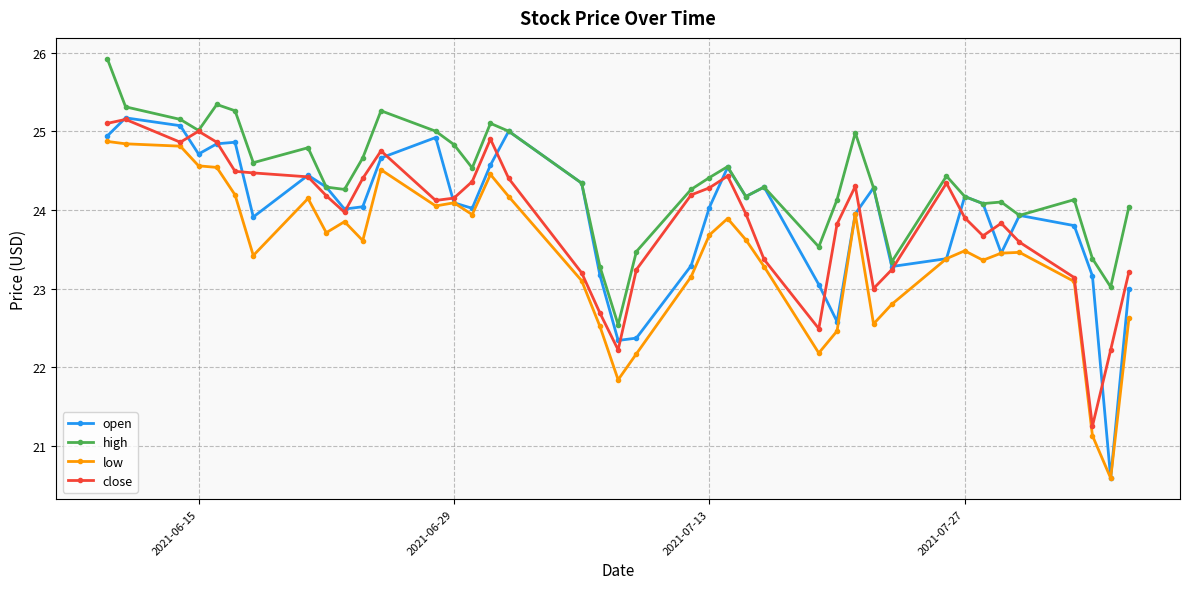

How many interior local valleys does the open series have?

10